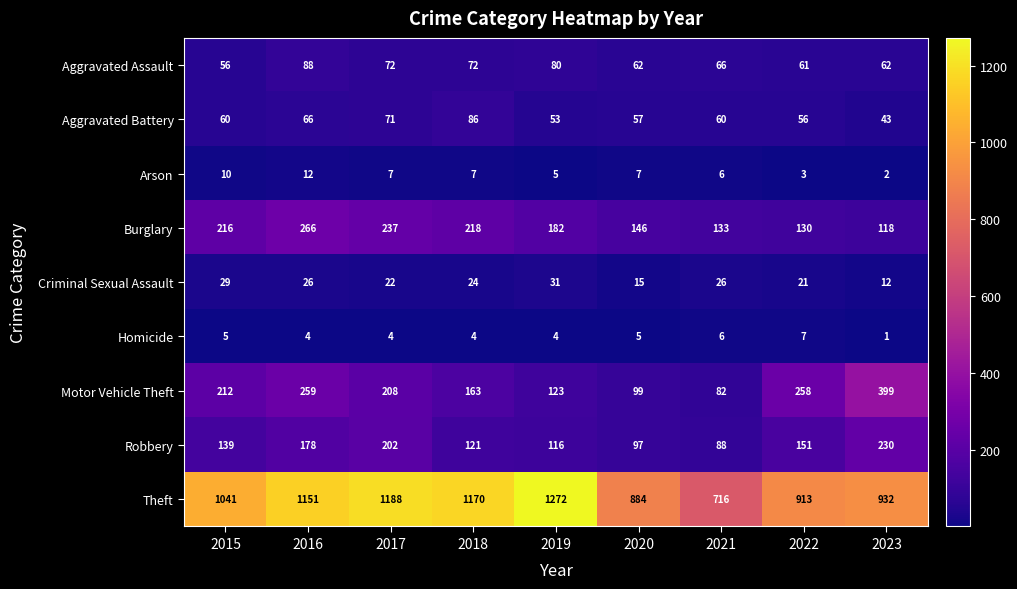

What is the maximum value for Theft?

1272